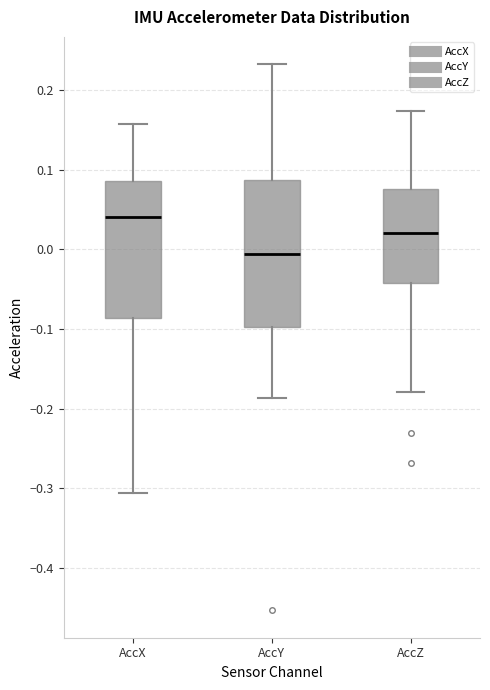

Reading left to right, transcribe this box plot: for each box, give where its median line is, the range the box spans, and where its two whiskers end, as read against the y-axis. The values are not printed on the chart, so give them approximately, as read against the axis.

AccX: median 0.04, box -0.09 to 0.09, whiskers -0.31 to 0.16
AccY: median -0.01, box -0.10 to 0.09, whiskers -0.19 to 0.23
AccZ: median 0.02, box -0.04 to 0.08, whiskers -0.18 to 0.17